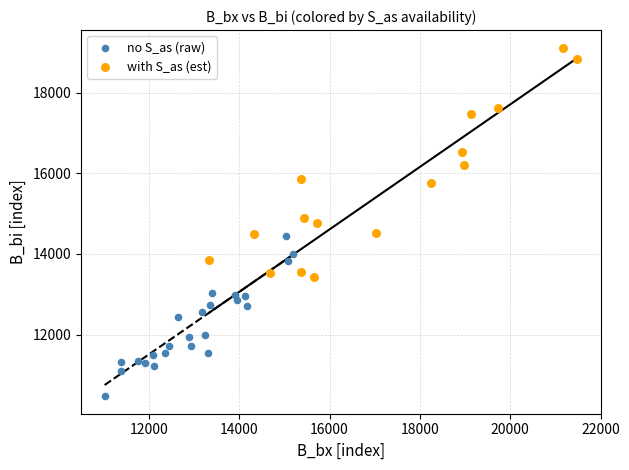

Which series reaches the maximum Y coordinate?

with S_as (est)